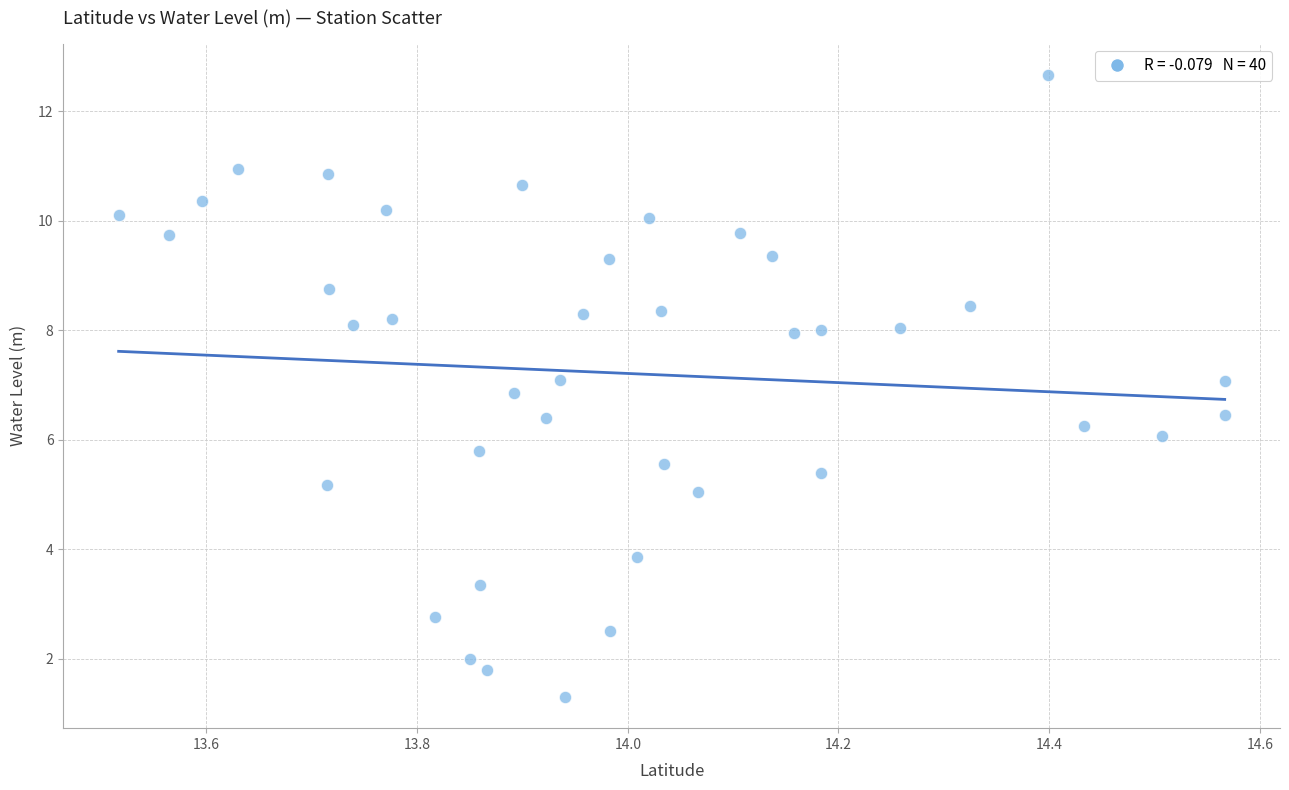

What is the range of Y values (max minus min)?

11.4